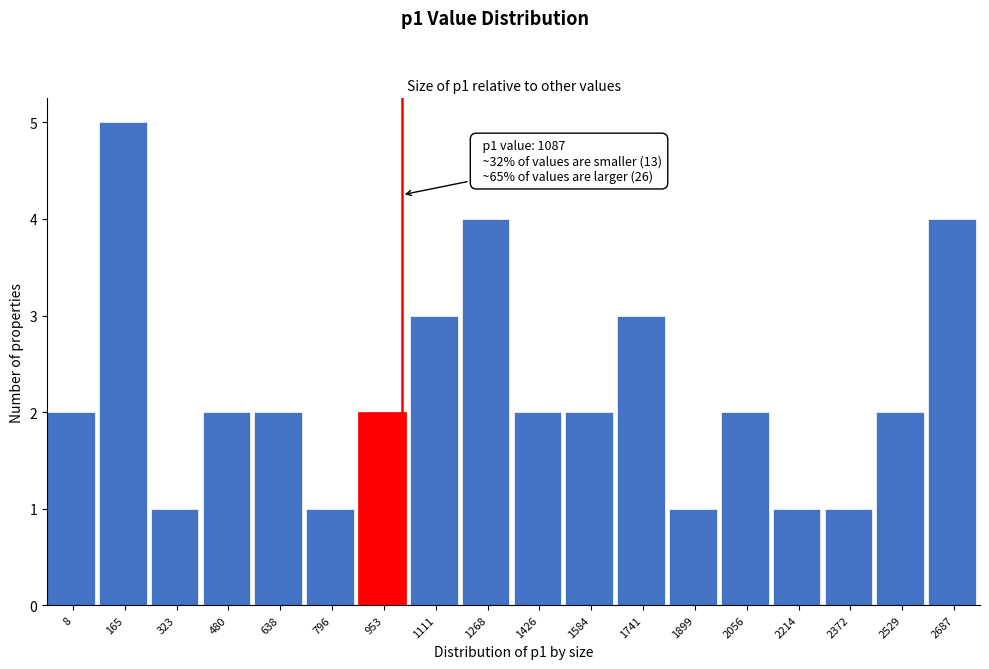

Reading right to left, transcribe all the data shown in this chart.

4	2	1	1	2	1	3	2	2	4	3	2	1	2	2	1	5	2